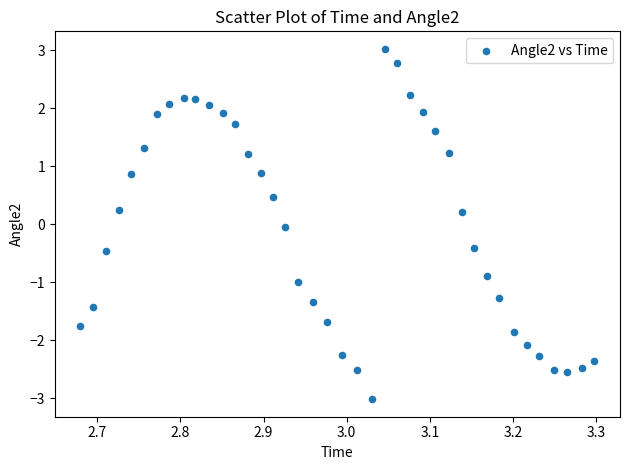

What is the range of X values (max minus min)?

0.6